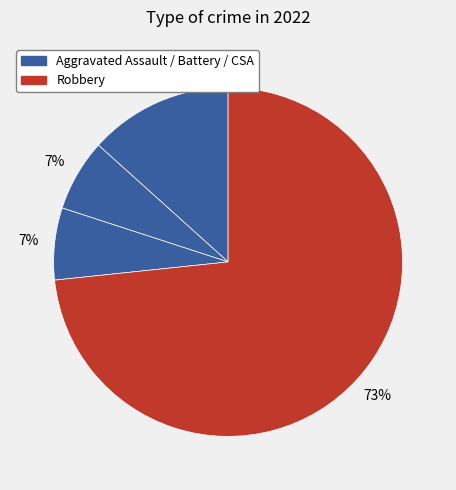

How many segments does this pie chart have?

4